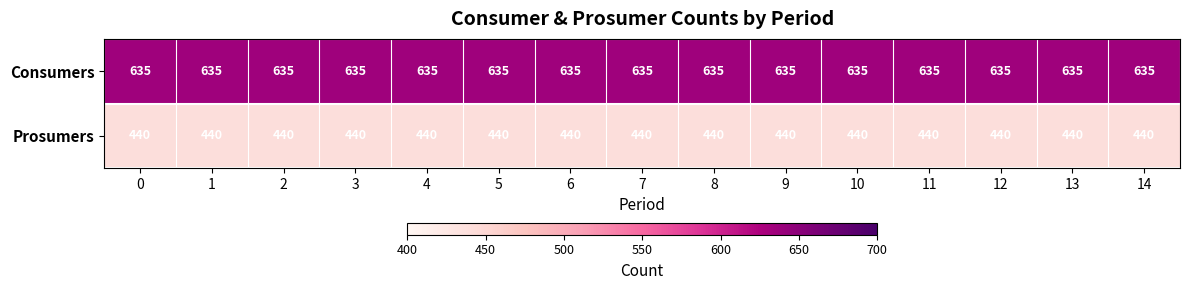

List the series in order of their overall mean, highest first.

Consumers, Prosumers